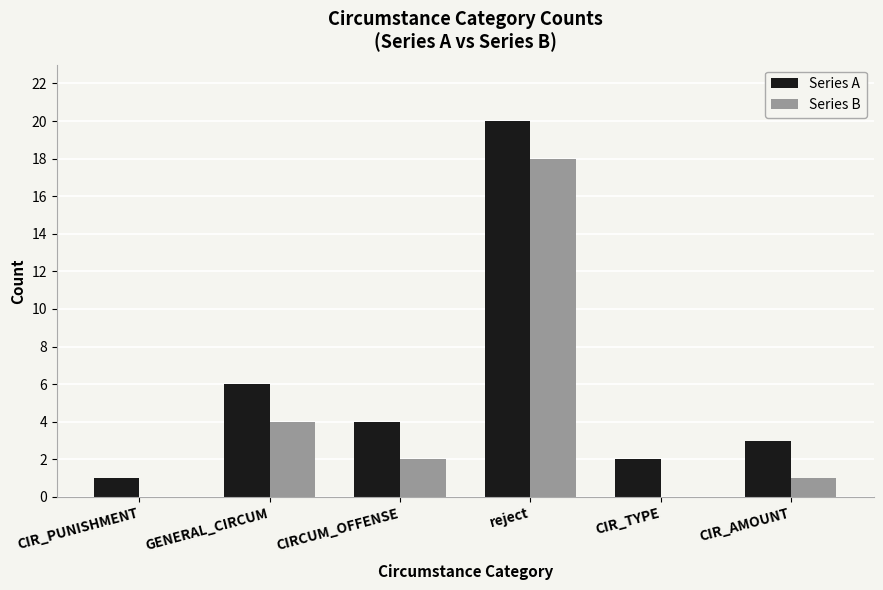

Reading left to right, list all the values displayed in this chart.

Series A: 1	6	4	20	2	3
Series B: 0	4	2	18	0	1